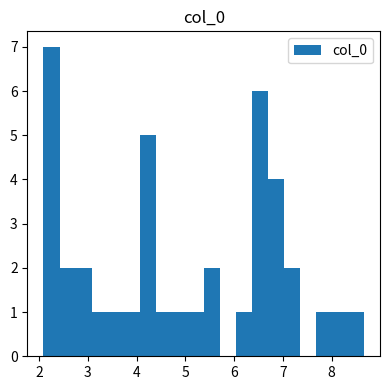

Read against the x-axis, roughly where is the centre of the tallest bar?

2.3